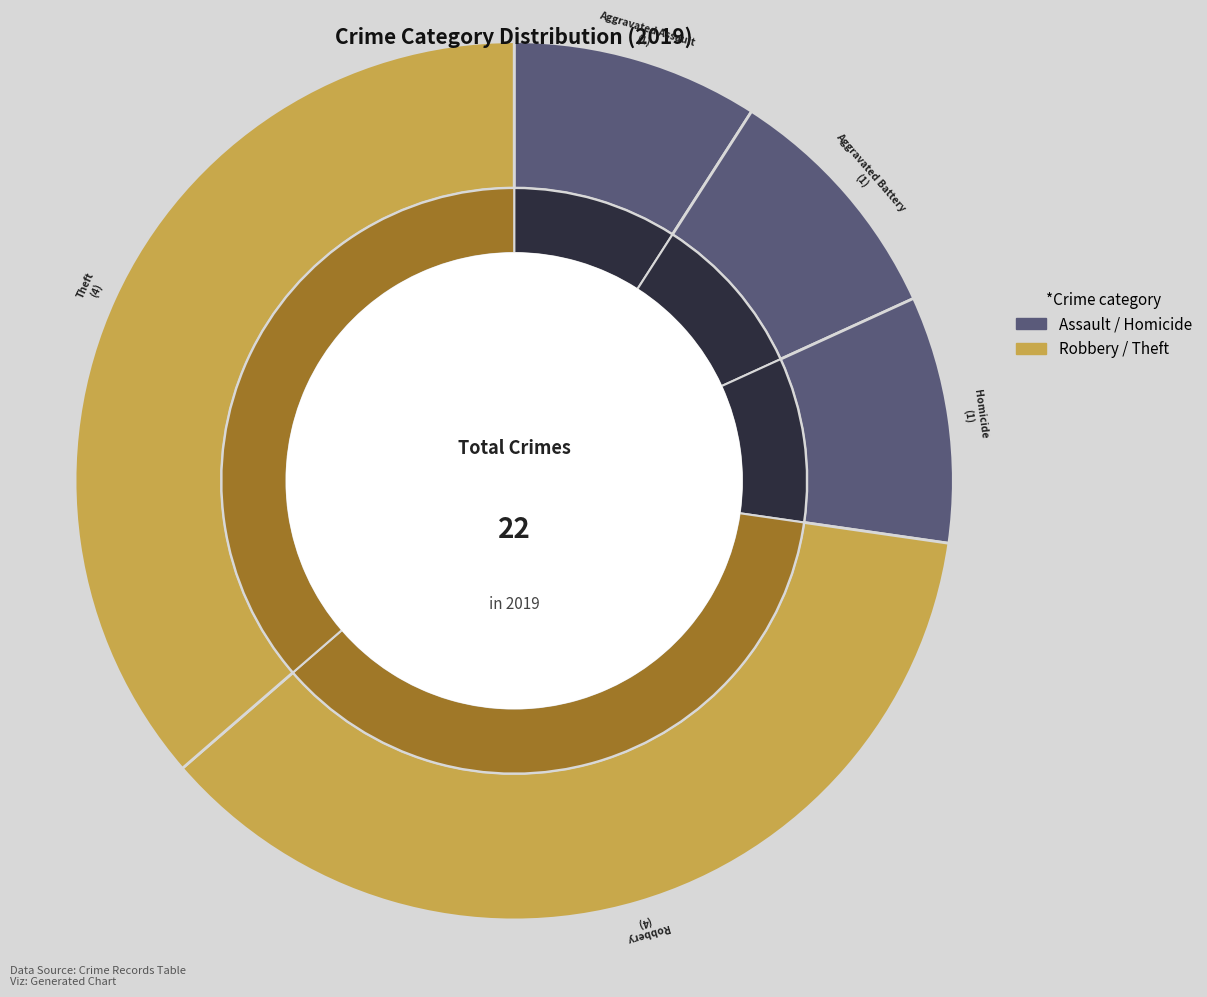

What percentage is the Theft slice, to the nearest percent?

36%